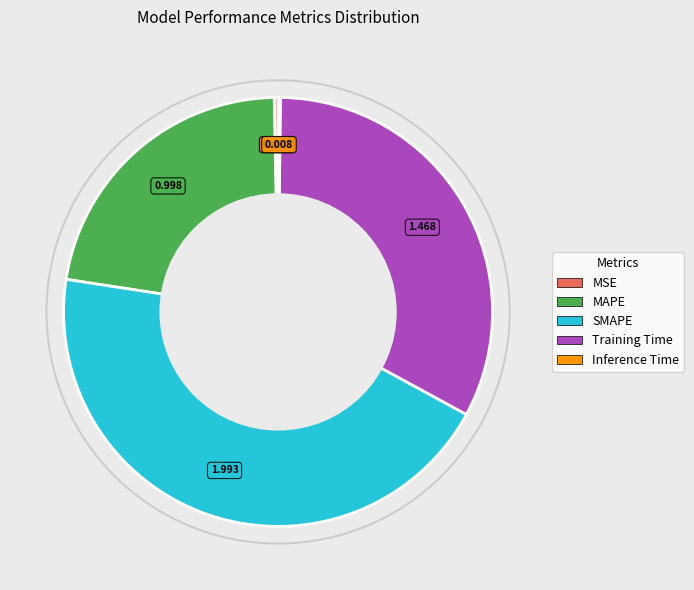

Do MAPE and SMAPE together represent more than half of the pie?

Yes